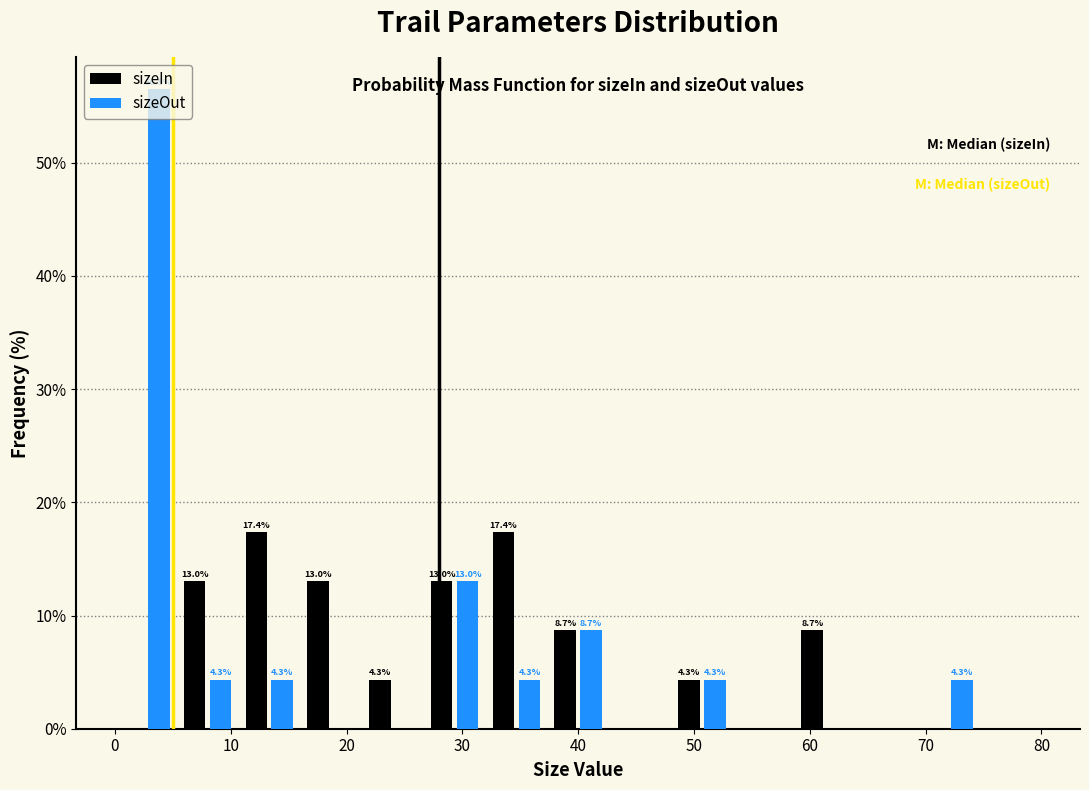

In the sizeOut series, which range on the x-axis has the tallest bar?

0 to 5